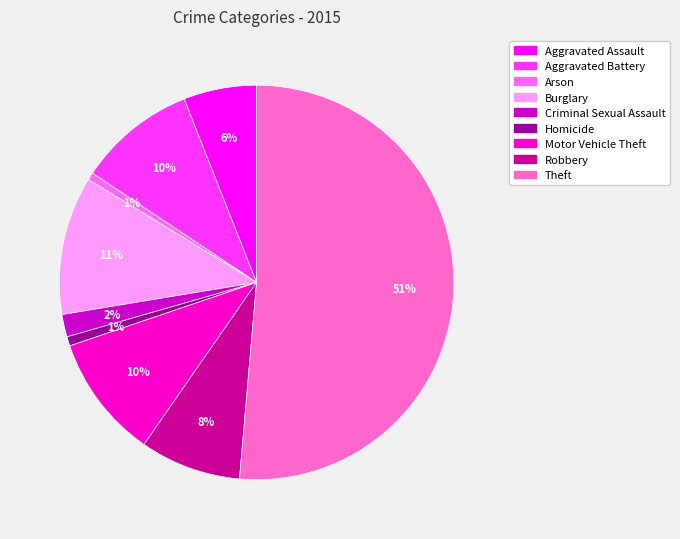

Which category has the biggest portion of the pie?

Theft